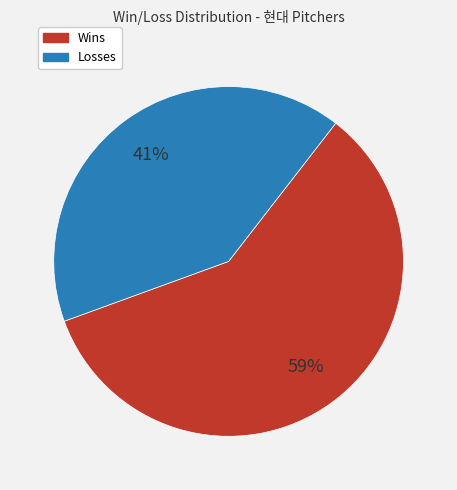

Is there a majority slice in this chart?

Yes